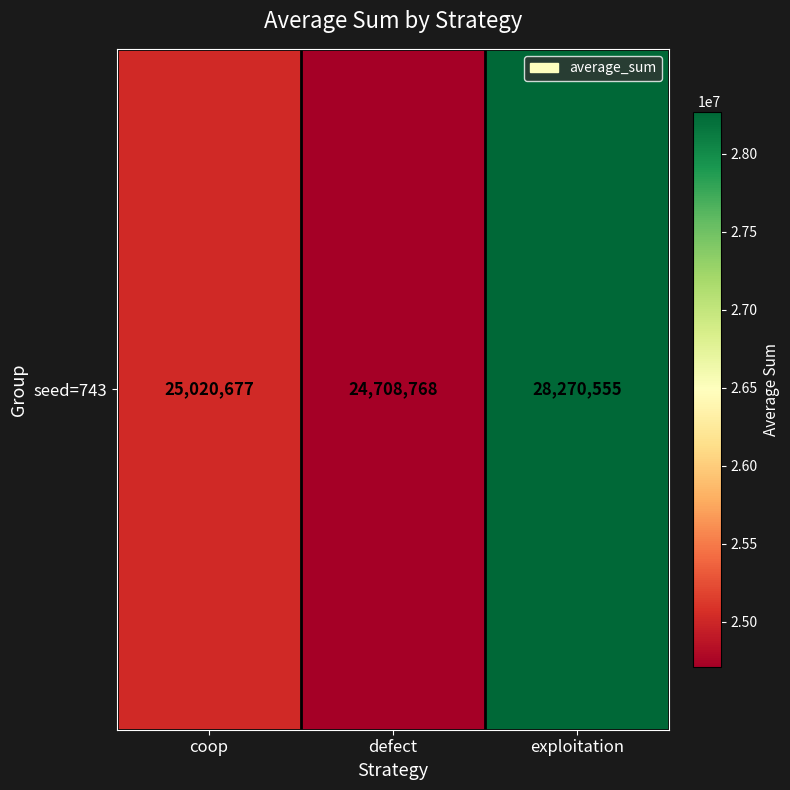

What is the difference between the values at exploitation and coop?

3249878